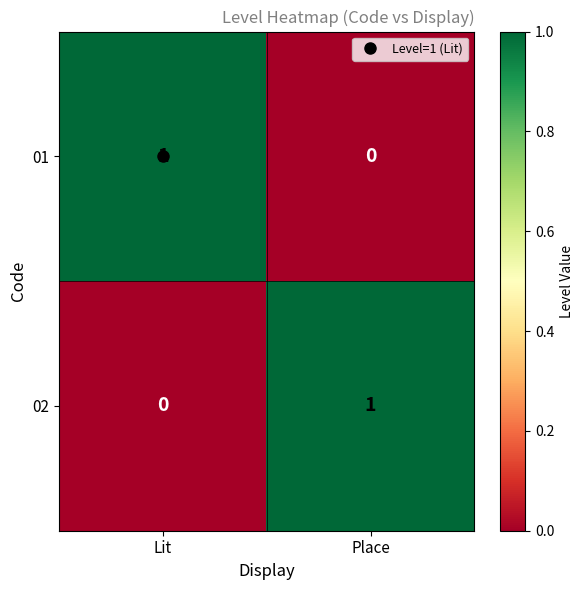

What is the total value across all series at Lit?

1